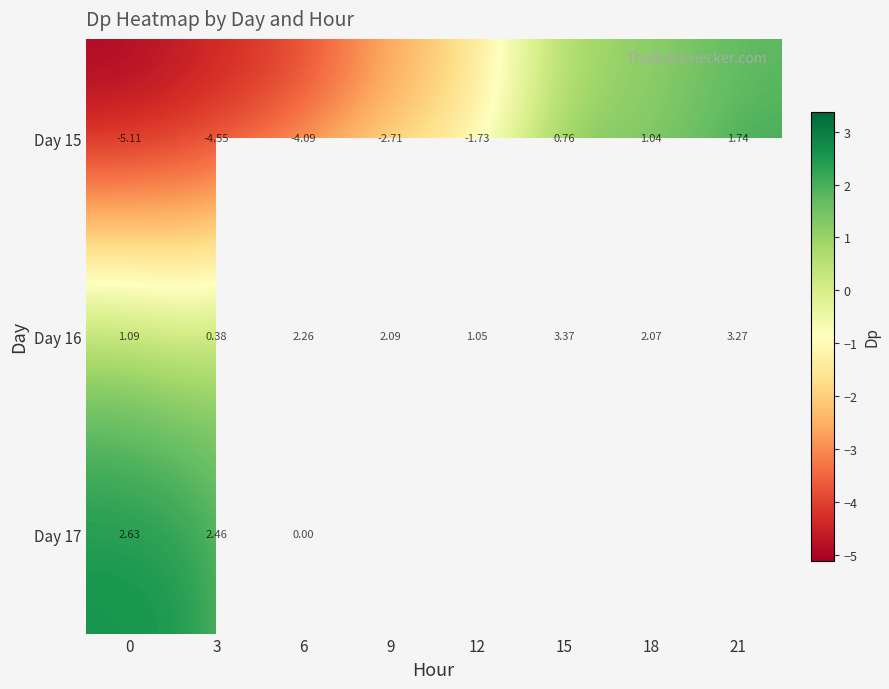

List the series in order of their peak value, highest first.

Day 16, Day 17, Day 15